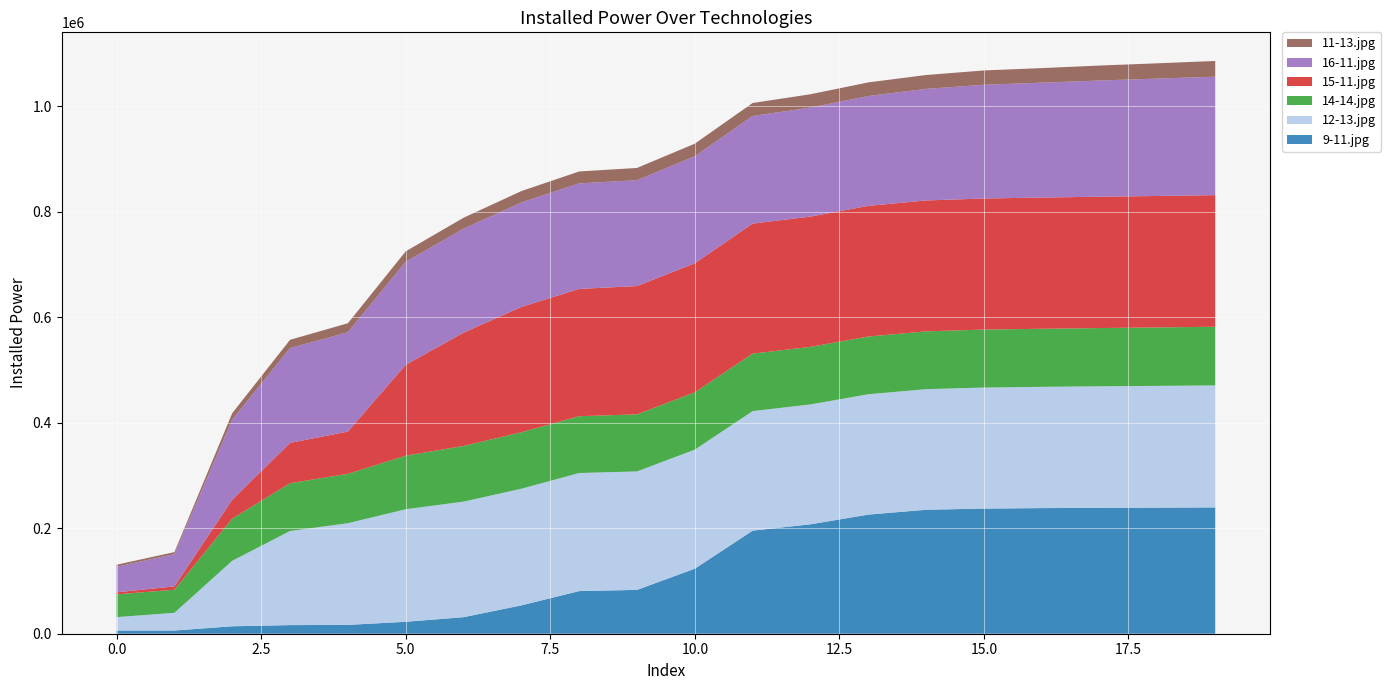

Reading left to right, transcribe all the data shown in this chart.

9-11.jpg: 5991	6050	14115	16321	16753	22616	31367	53728	80838	83128	123331	195425	207478	225857	235057	237278	238179	238739	239071	239501
12-13.jpg: 25483	33624	124213	178460	192842	213403	219103	221153	223880	224603	225726	226706	227290	228198	228645	229485	229933	230456	230866	231341
14-14.jpg: 43128	43723	79907	90630	93539	101520	105529	107127	107703	108205	108701	108981	109144	109392	109598	109908	110110	110377	110839	111245
15-11.jpg: 3869	6366	35853	76451	80158	172326	214814	237549	241387	243255	244654	246512	247032	247820	248214	248569	248782	249054	249217	249491
16-11.jpg: 48590	61150	151735	179740	188291	195374	197214	197976	200048	200737	202929	204044	206685	208230	211537	215603	217856	220300	222603	224616
11-13.jpg: 3795	3843	12327	15697	17105	19771	20671	21739	22638	23216	23853	24633	25244	25876	26307	27182	27605	28378	28980	29797